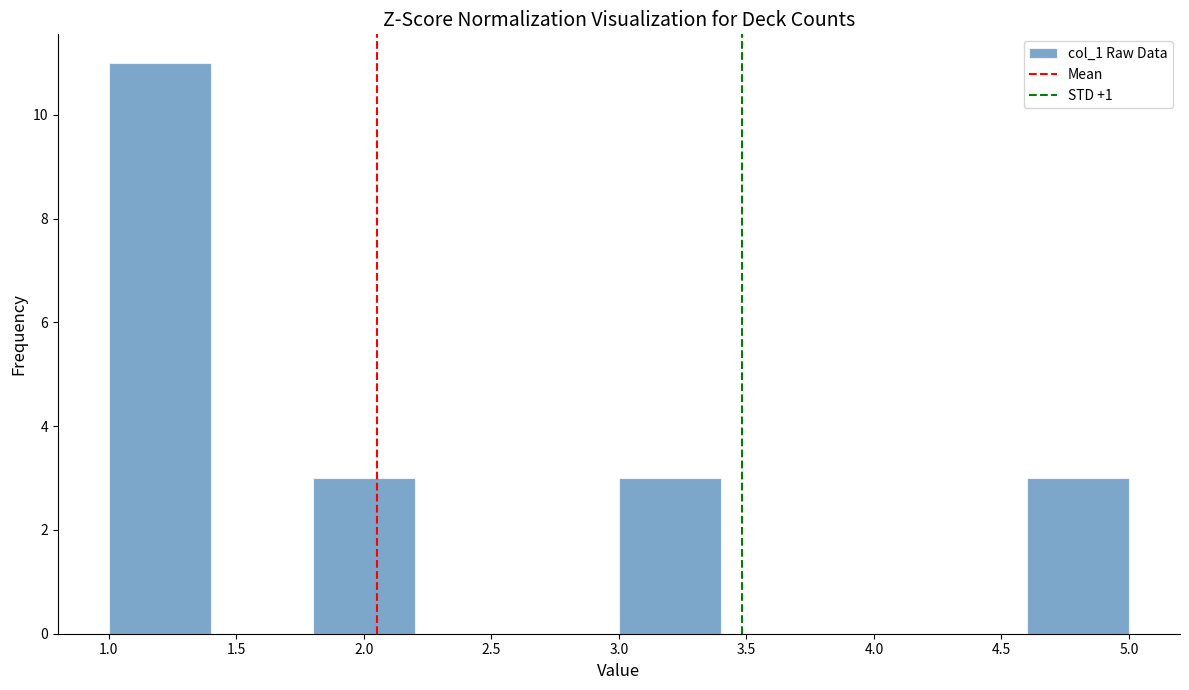

Which range on the x-axis has the tallest bar?

1.0 to 1.4